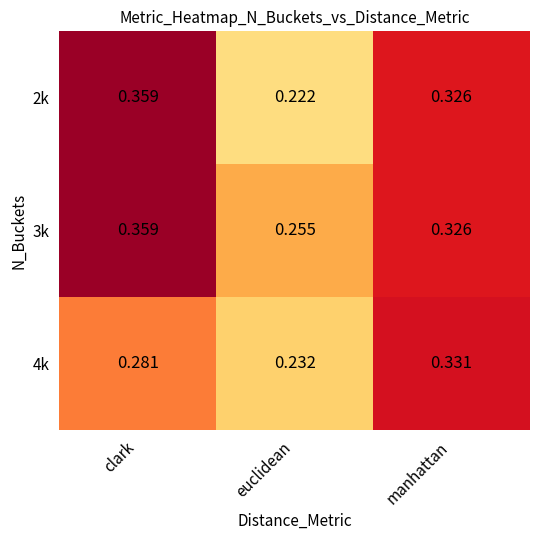

At which category does the chart reach its minimum across all series?

euclidean